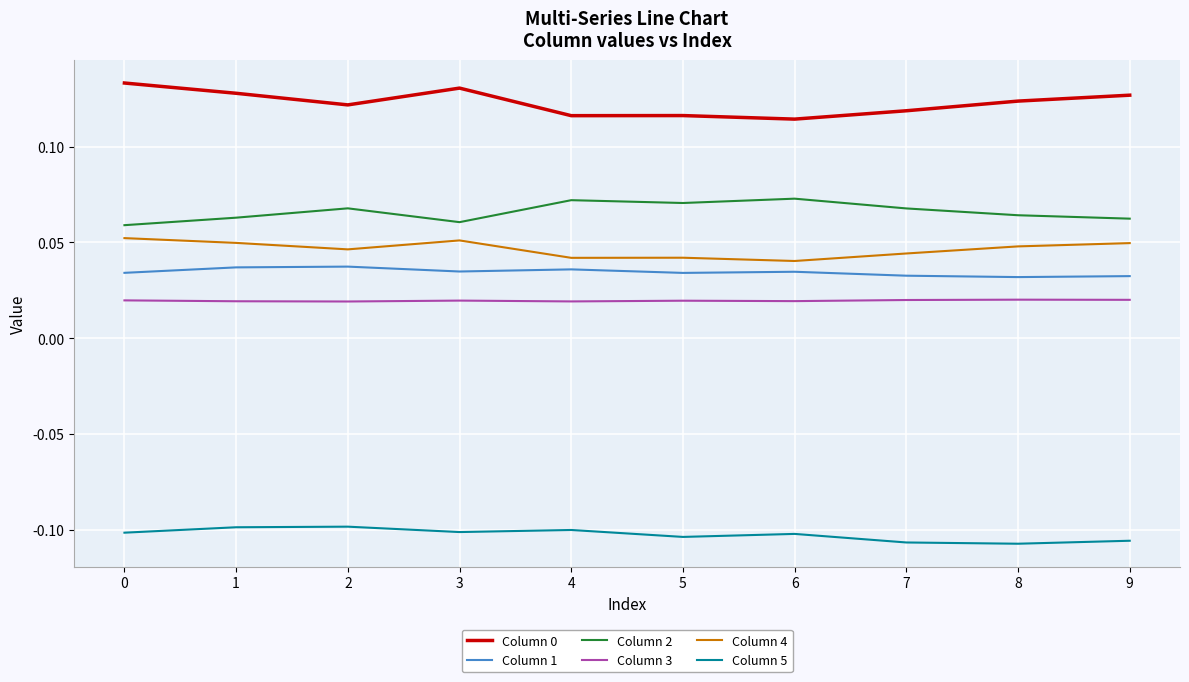

The value of Column 4 at 1 is 0.1. True or false?

False